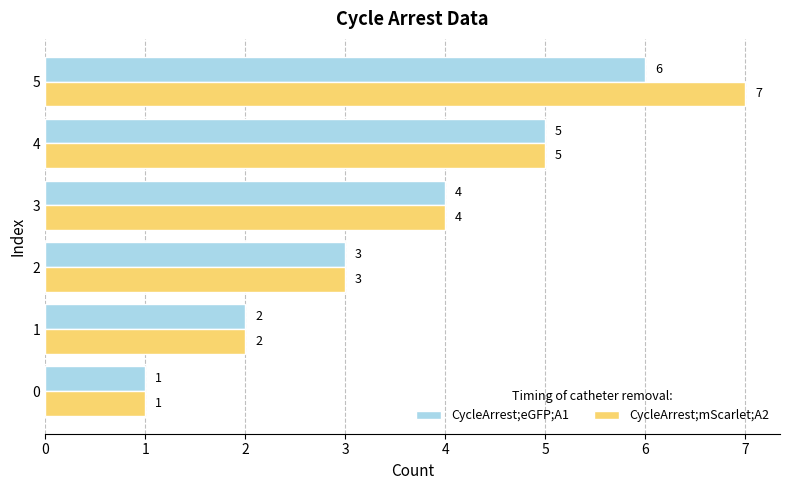

Between 2 and 5, which series saw the biggest shift?

CycleArrest;mScarlet;A2